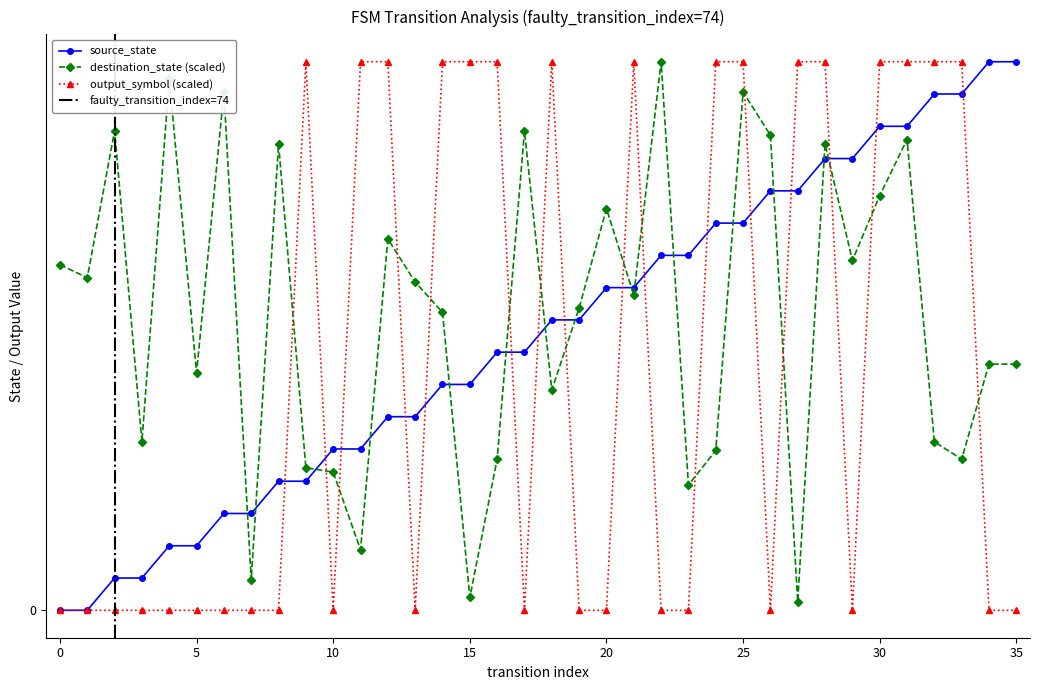

Reading left to right, extract all data points from this chart.

source_state: 0.0	0.0	1.0	1.0	2.0	2.0	3.0	3.0	4.0	4.0	5.0	5.0	6.0	6.0	7.0	7.0	8.0	8.0	9.0	9.0	10.0	10.0	11.0	11.0	12.0	12.0	13.0	13.0	14.0	14.0	15.0	15.0	16.0	16.0	17.0	17.0
destination_state: 10.7	10.3	14.9	5.2	16.5	7.4	16.1	0.9	14.5	4.4	4.3	1.9	11.5	10.2	9.2	0.4	4.7	14.9	6.8	9.4	12.4	9.8	17.0	3.9	5.0	16.1	14.7	0.3	14.5	10.8	12.9	14.6	5.2	4.7	7.6	7.6
output_symbol: 0.0	0.0	0.0	0.0	0.0	0.0	0.0	0.0	0.0	17.0	0.0	17.0	17.0	0.0	17.0	17.0	17.0	0.0	17.0	0.0	0.0	17.0	0.0	0.0	17.0	17.0	0.0	17.0	17.0	0.0	17.0	17.0	17.0	17.0	0.0	0.0